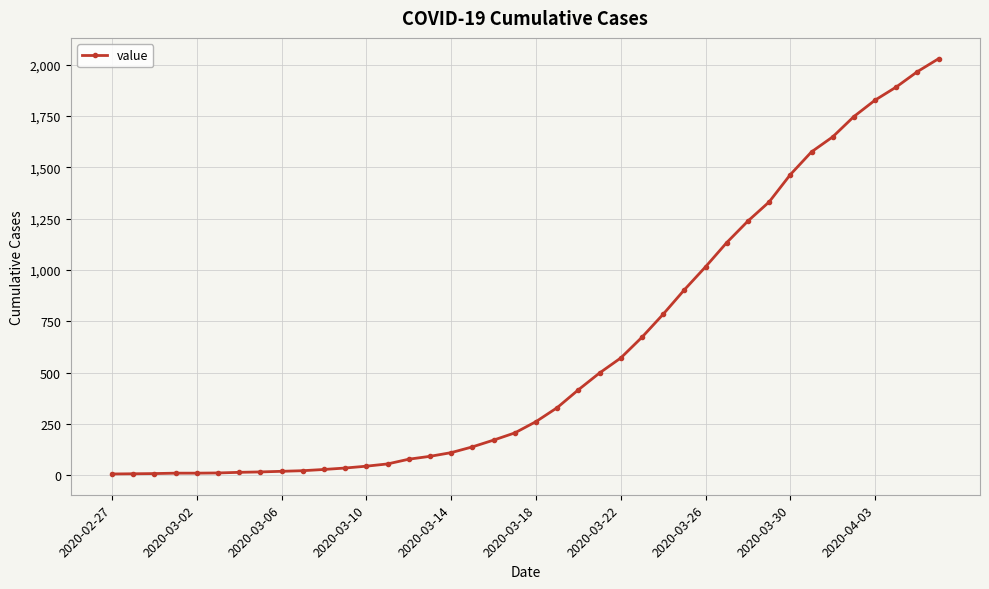

What is the greatest value displayed?

2029